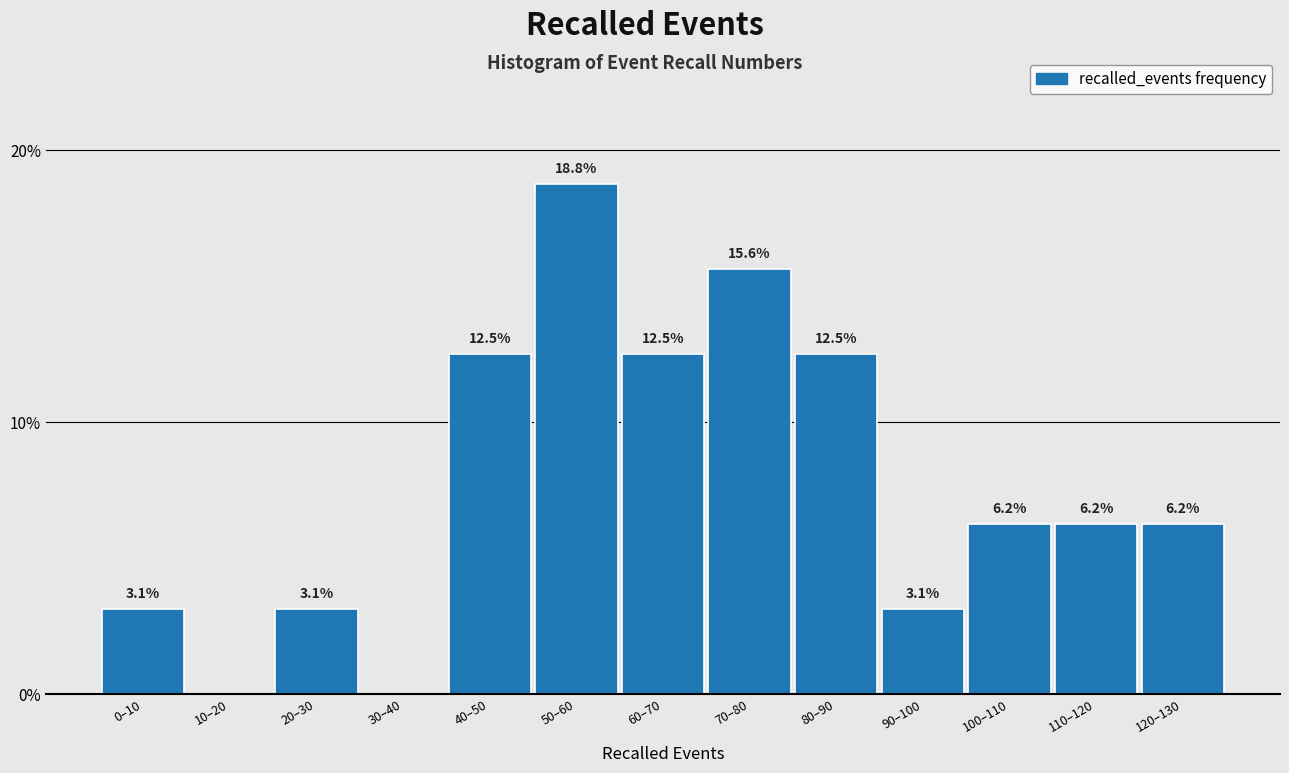

Where does the data first go above 6?

40–50